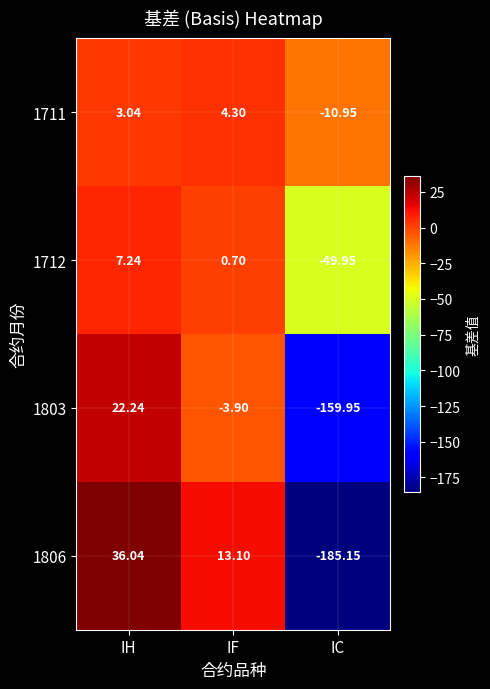

At which category is the sum across all series the highest?

IH